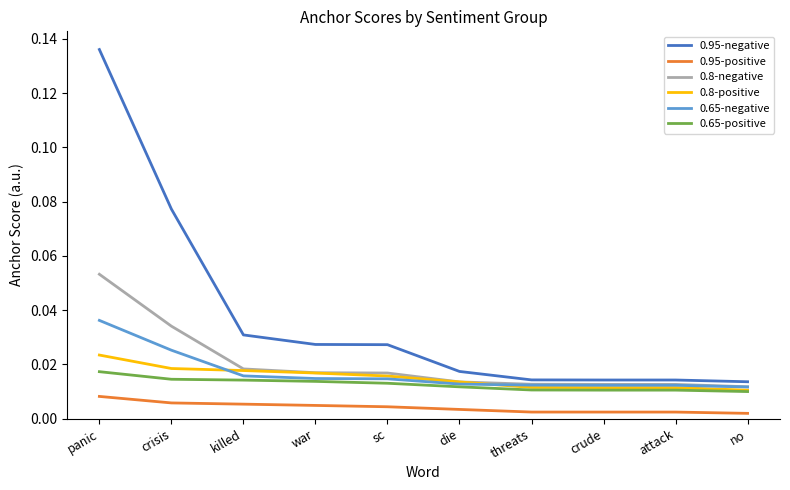

At how many categories does at least one series exceed 0?

10